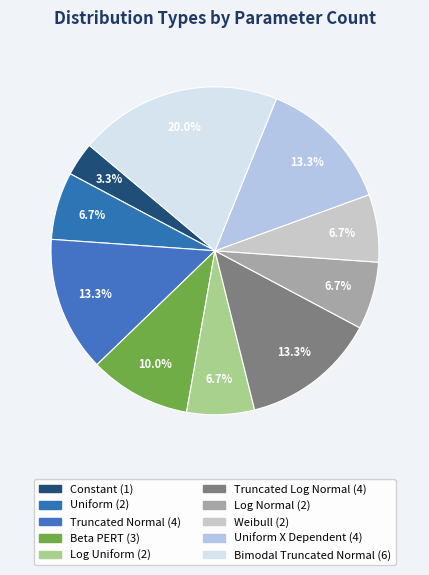

Count the number of slices in the pie.

10